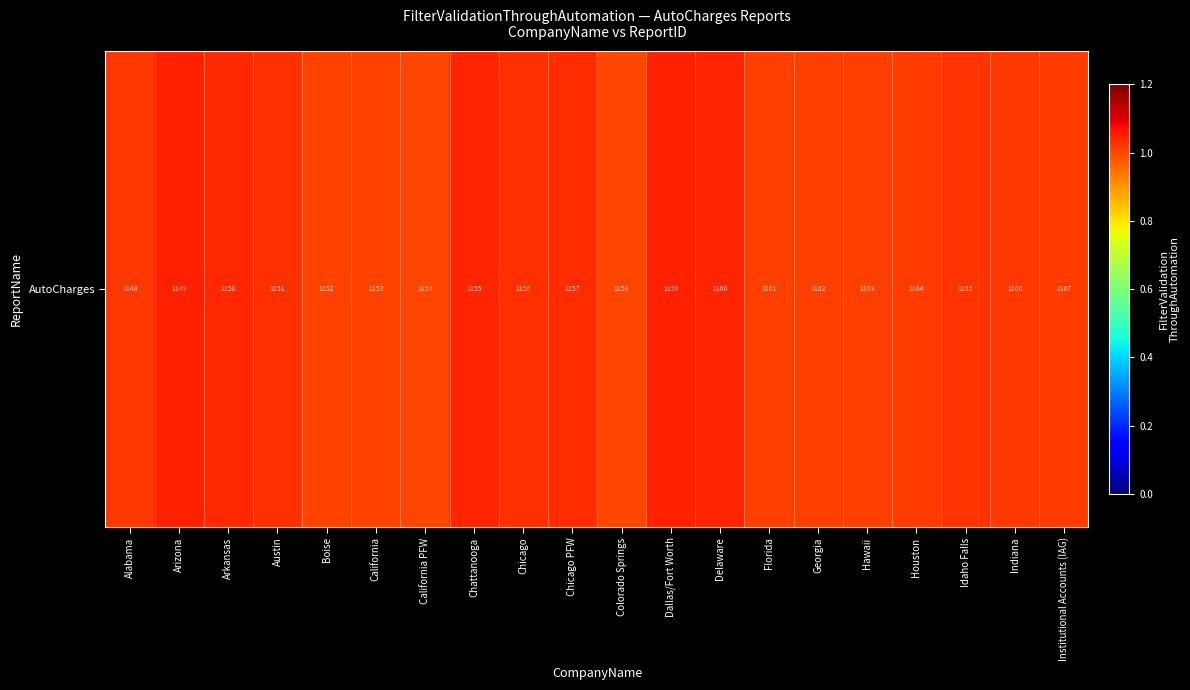

List the labels in order of value, smallest first.

Colorado Springs, California PFW, California, Boise, Georgia, Hawaii, Florida, Institutional Accounts (IAG), Houston, Alabama, Indiana, Idaho Falls, Austin, Chicago, Chicago PFW, Arkansas, Delaware, Chattanooga, Arizona, Dallas/Fort Worth